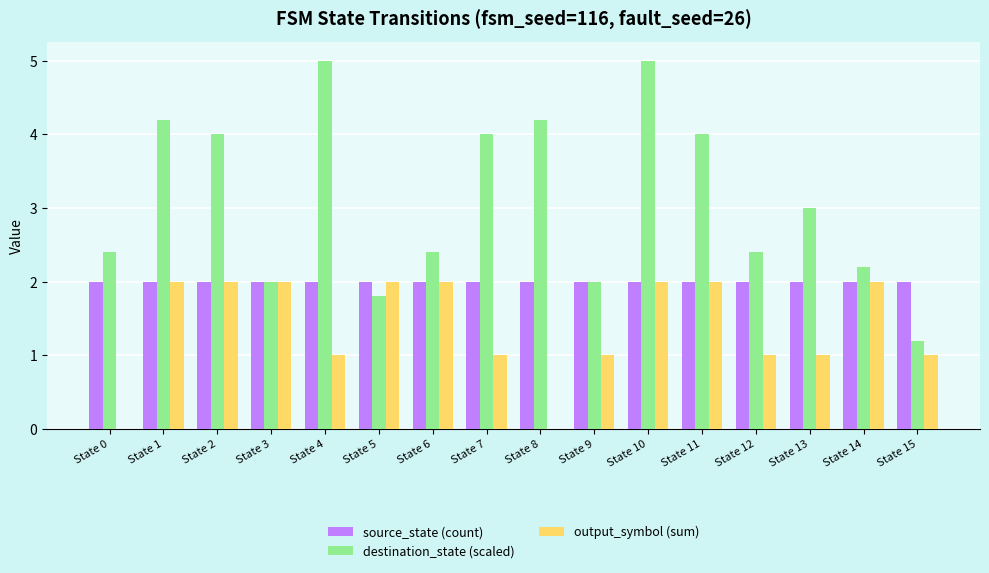

Reading left to right, transcribe all the data shown in this chart.

source_state (count): 2.0	2.0	2.0	2.0	2.0	2.0	2.0	2.0	2.0	2.0	2.0	2.0	2.0	2.0	2.0	2.0
destination_state (scaled): 2.4	4.2	4.0	2.0	5.0	1.8	2.4	4.0	4.2	2.0	5.0	4.0	2.4	3.0	2.2	1.2
output_symbol (sum): 0.0	2.0	2.0	2.0	1.0	2.0	2.0	1.0	0.0	1.0	2.0	2.0	1.0	1.0	2.0	1.0